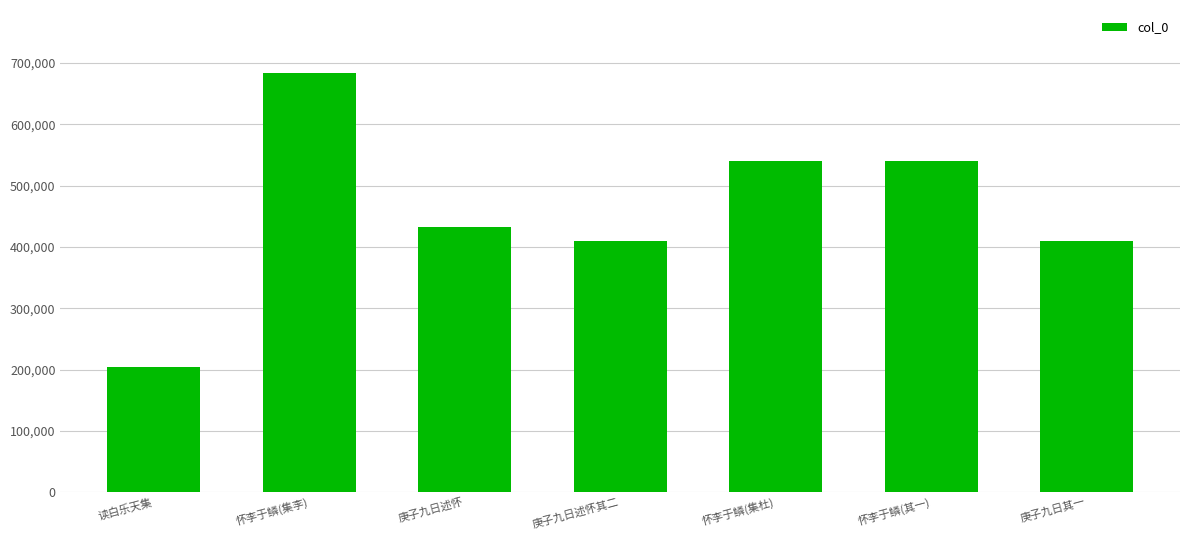

The value at 庚子九日其一 is 84350. True or false?

False